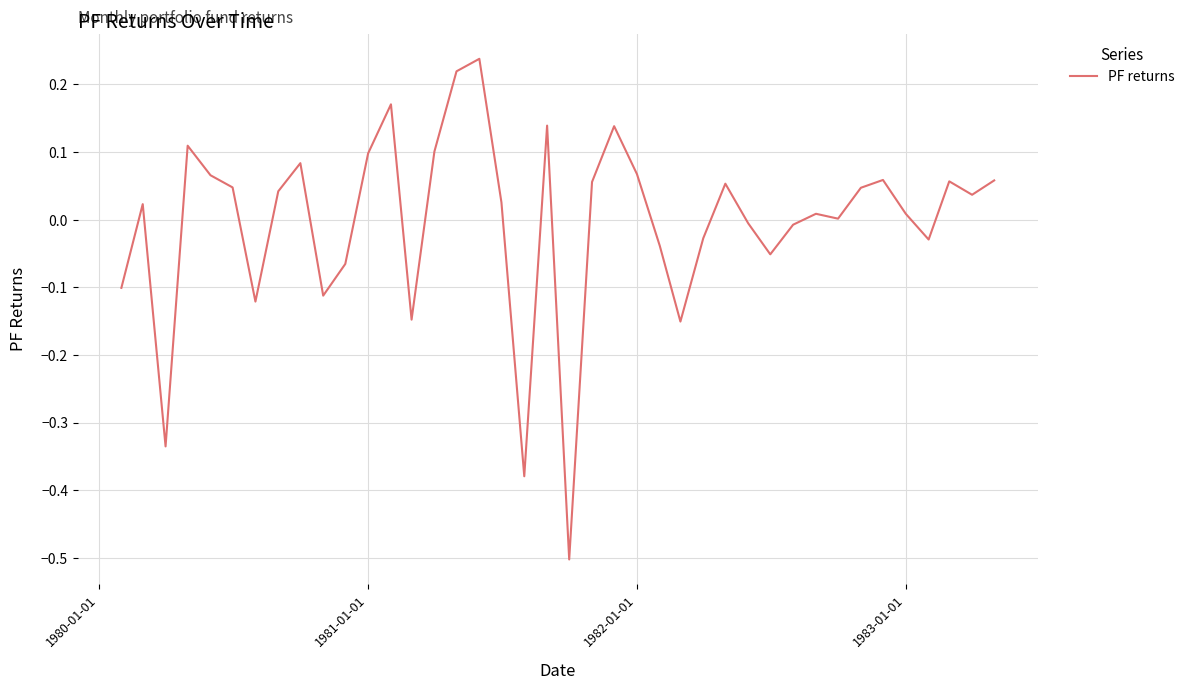

What is the minimum value shown in the chart?

-0.5